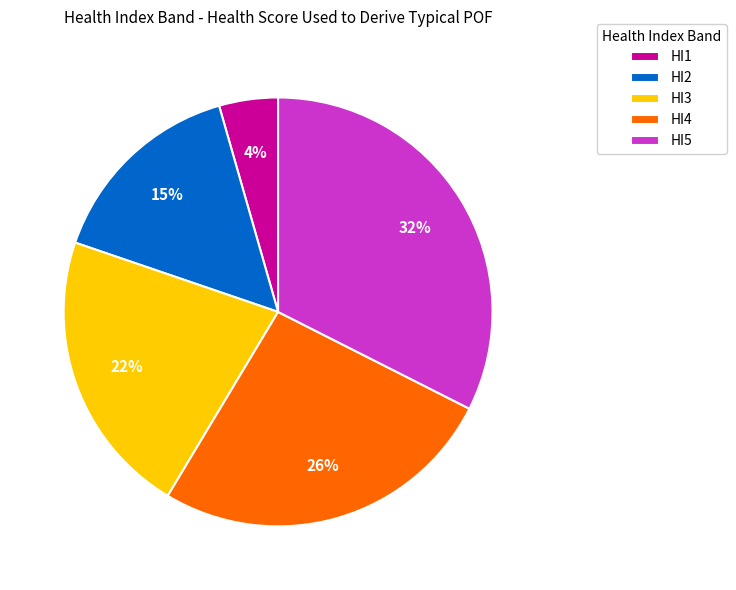

To the nearest percent, what is the average slice percentage?

20%